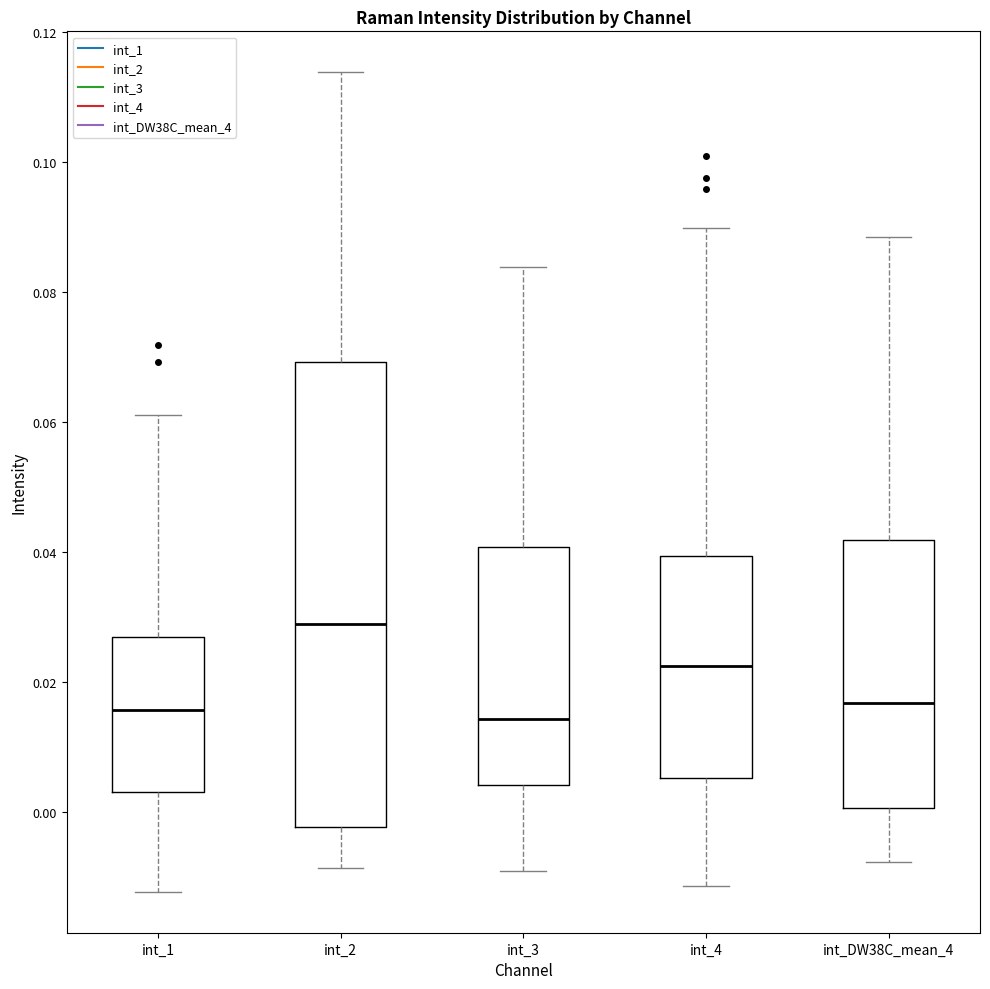

Reading left to right, transcribe this box plot: for each box, give where its median line is, the range the box spans, and where its two whiskers end, as read against the y-axis. The values are not printed on the chart, so give them approximately, as read against the axis.

int_1: median 0.016, box 0.004 to 0.026, whiskers -0.012 to 0.062
int_2: median 0.028, box -0.002 to 0.070, whiskers -0.008 to 0.114
int_3: median 0.014, box 0.004 to 0.040, whiskers -0.010 to 0.084
int_4: median 0.022, box 0.006 to 0.040, whiskers -0.012 to 0.090
int_DW38C_mean_4: median 0.016, box 0.000 to 0.042, whiskers -0.008 to 0.088